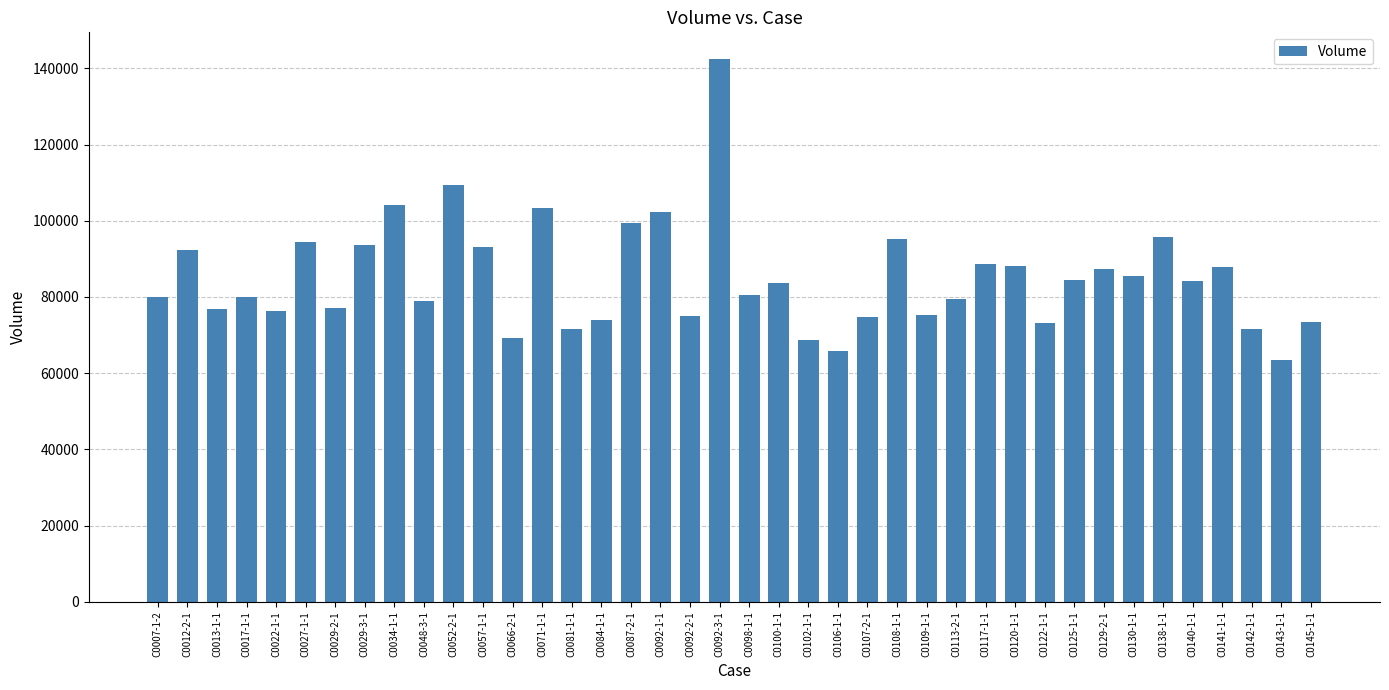

What is the label of the 30th bar from the left?

C0120-1-1